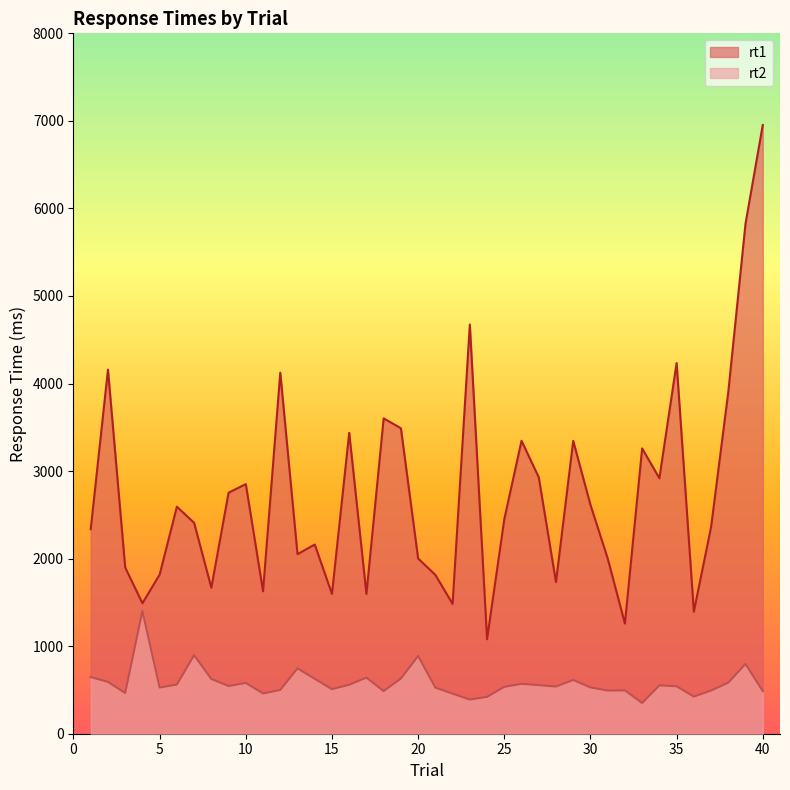

Read the rt1 value at 3, to the nearest 100.

1900